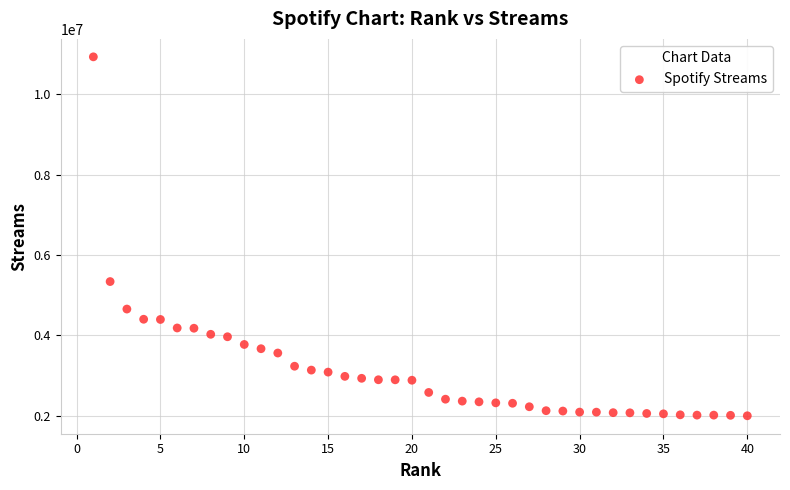

What Y value in the scatter plot is closest to 6466173?

5338595